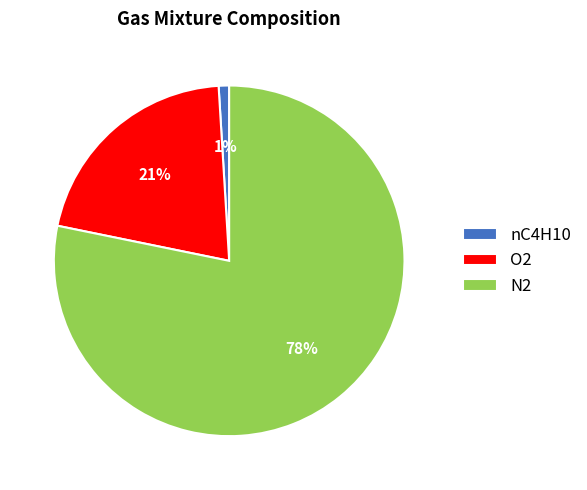

The O2 slice represents 10% of the pie. True or false?

False